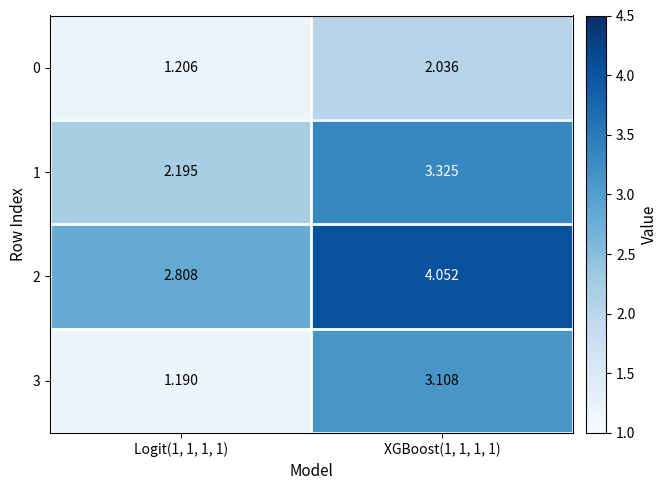

Between Logit(1, 1, 1, 1) and XGBoost(1, 1, 1, 1), which series saw the biggest shift?

3